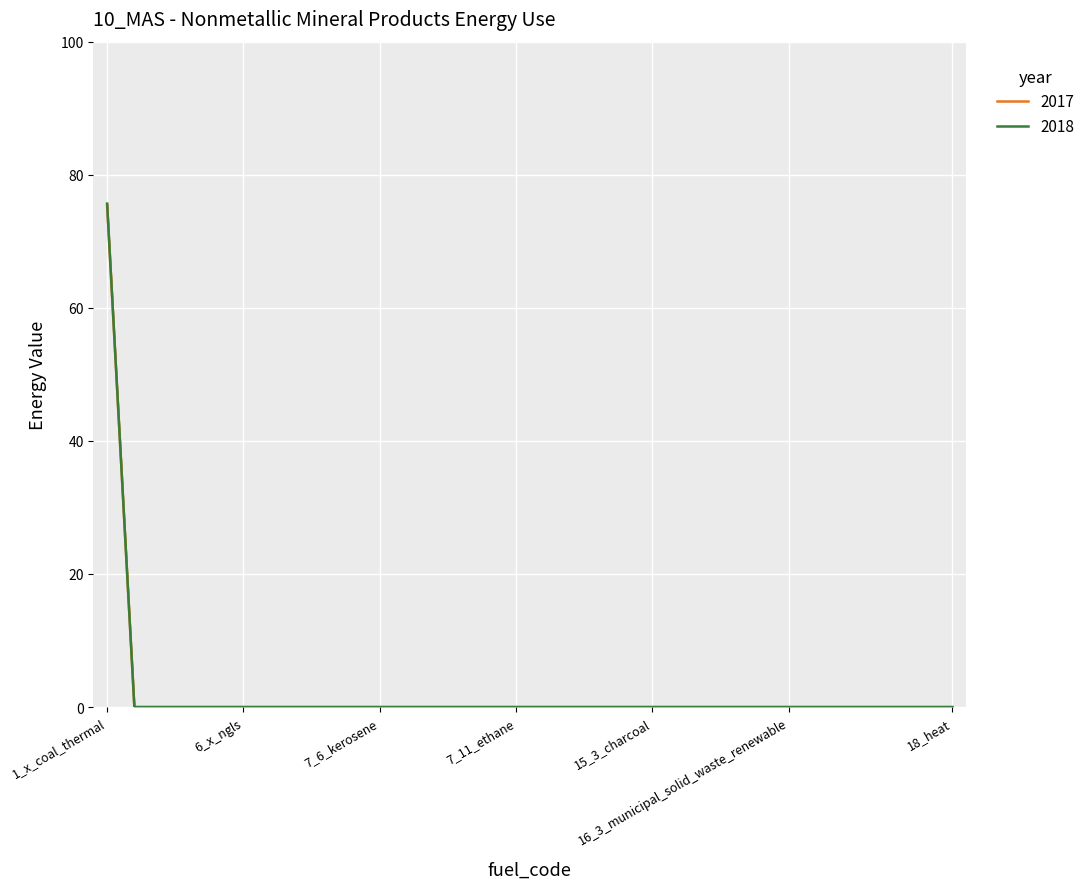

The 2017 series shows 0.0 at 1_5_lignite. True or false?

True